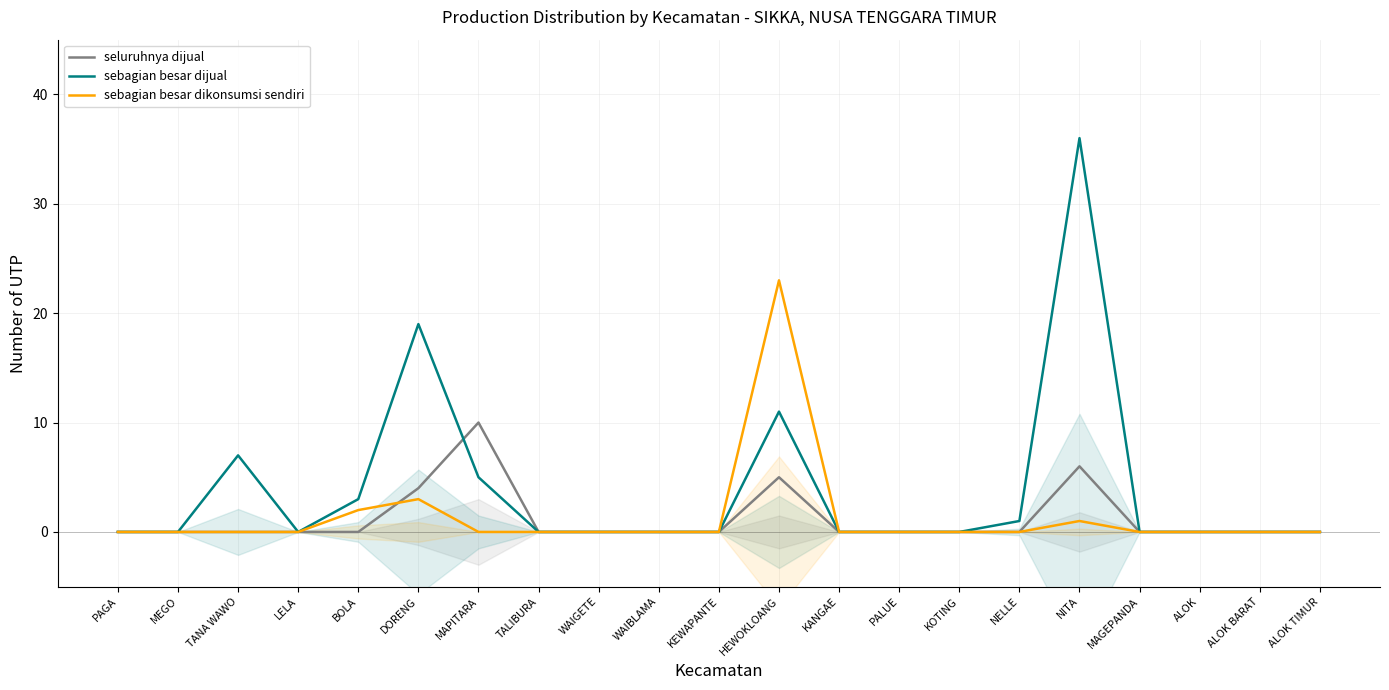

Reading left to right, list all the values displayed in this chart.

seluruhnya dijual: PAGA=0	MEGO=0	TANA WAWO=0	LELA=0	BOLA=0	DORENG=4	MAPITARA=10	TALIBURA=0	WAIGETE=0	WAIBLAMA=0	KEWAPANTE=0	HEWOKLOANG=5	KANGAE=0	PALUE=0	KOTING=0	NELLE=0	NITA=6	MAGEPANDA=0	ALOK=0	ALOK BARAT=0	ALOK TIMUR=0
sebagian besar dijual: PAGA=0	MEGO=0	TANA WAWO=7	LELA=0	BOLA=3	DORENG=19	MAPITARA=5	TALIBURA=0	WAIGETE=0	WAIBLAMA=0	KEWAPANTE=0	HEWOKLOANG=11	KANGAE=0	PALUE=0	KOTING=0	NELLE=1	NITA=36	MAGEPANDA=0	ALOK=0	ALOK BARAT=0	ALOK TIMUR=0
sebagian besar dikonsumsi sendiri: PAGA=0	MEGO=0	TANA WAWO=0	LELA=0	BOLA=2	DORENG=3	MAPITARA=0	TALIBURA=0	WAIGETE=0	WAIBLAMA=0	KEWAPANTE=0	HEWOKLOANG=23	KANGAE=0	PALUE=0	KOTING=0	NELLE=0	NITA=1	MAGEPANDA=0	ALOK=0	ALOK BARAT=0	ALOK TIMUR=0